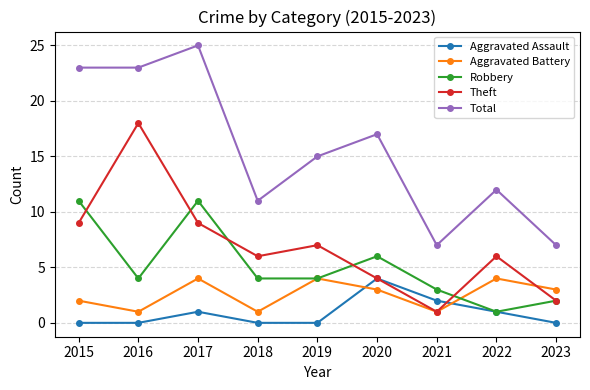

What is the greatest value displayed?

25